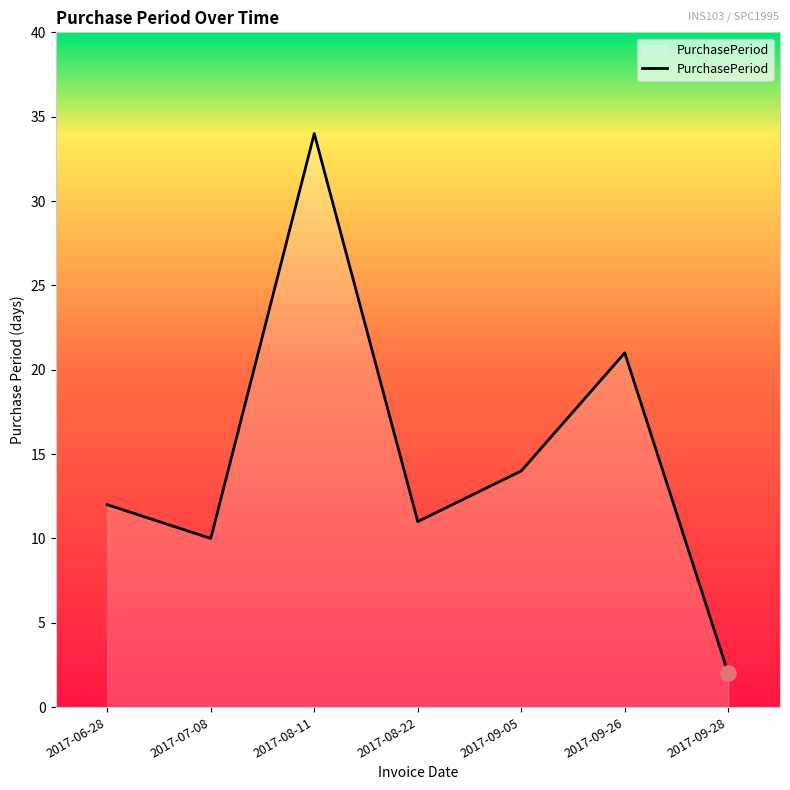

What is the change in value from 2017-08-22 to 2017-09-26?

+10